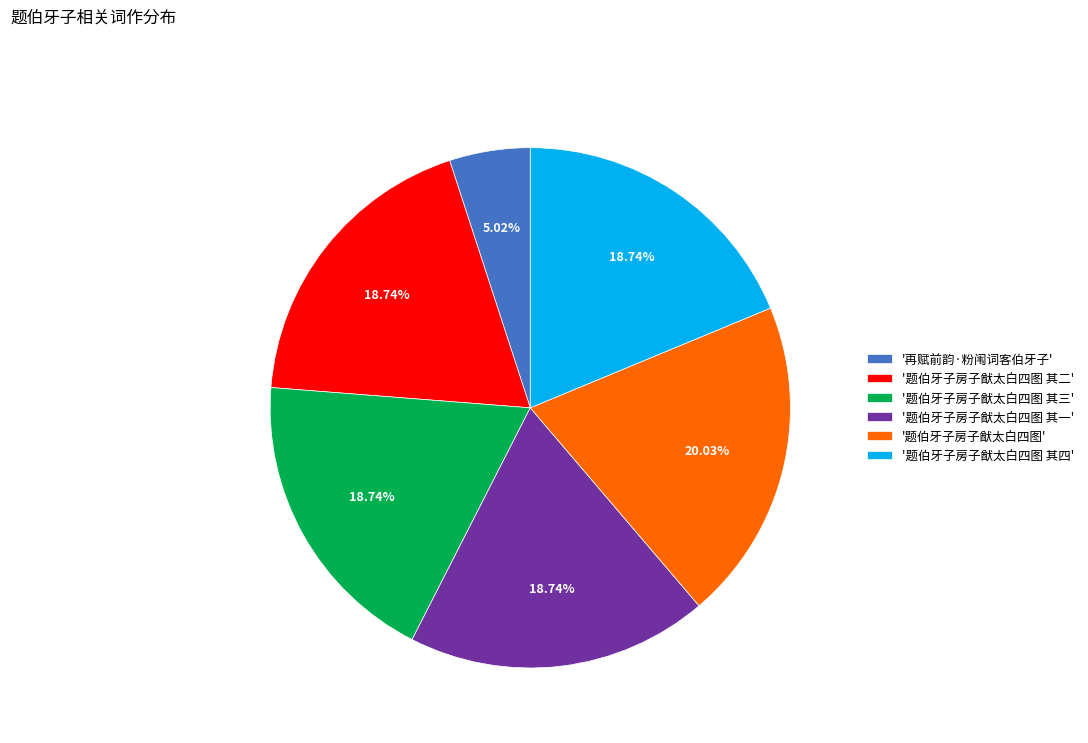

What is the ratio of the value at '题伯牙子房子猷太白四图 其一' to the value at '题伯牙子房子猷太白四图 其三'?

1.0